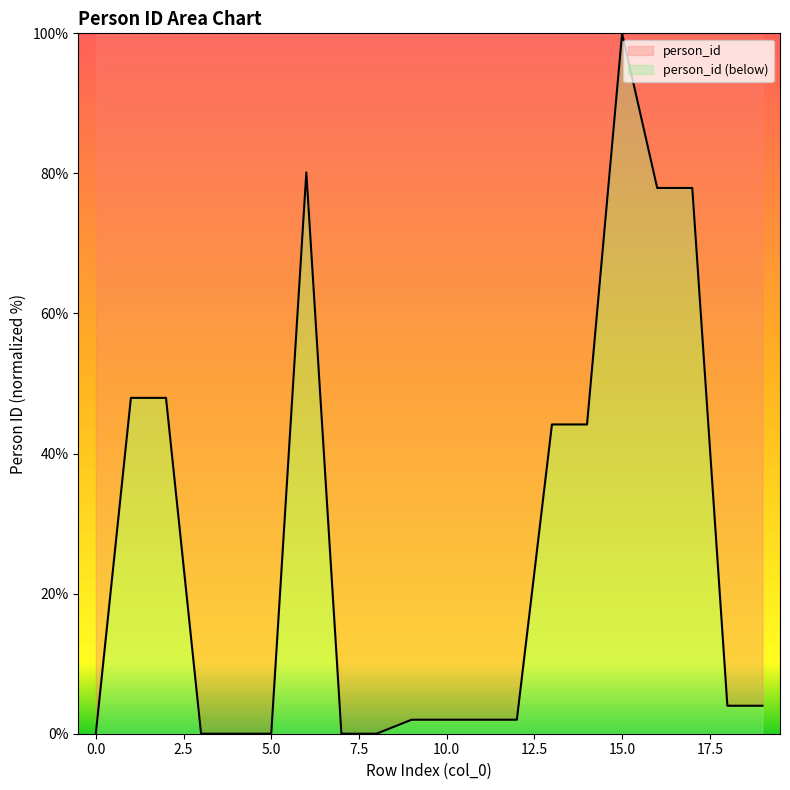

How many positive values are there?

19